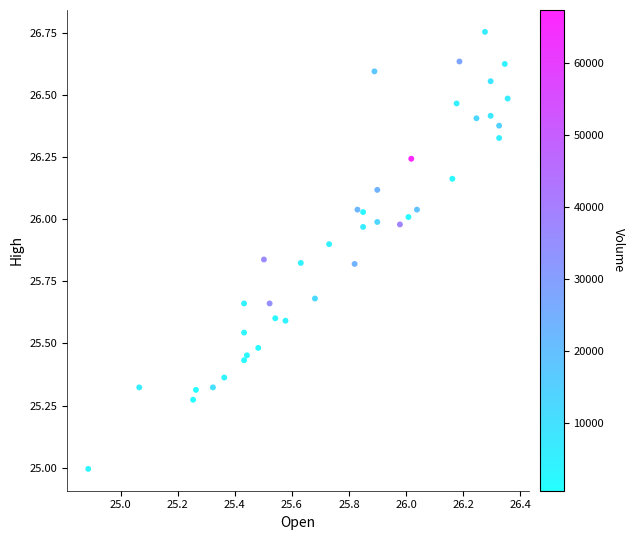

What is the range of Y values (max minus min)?

1.8